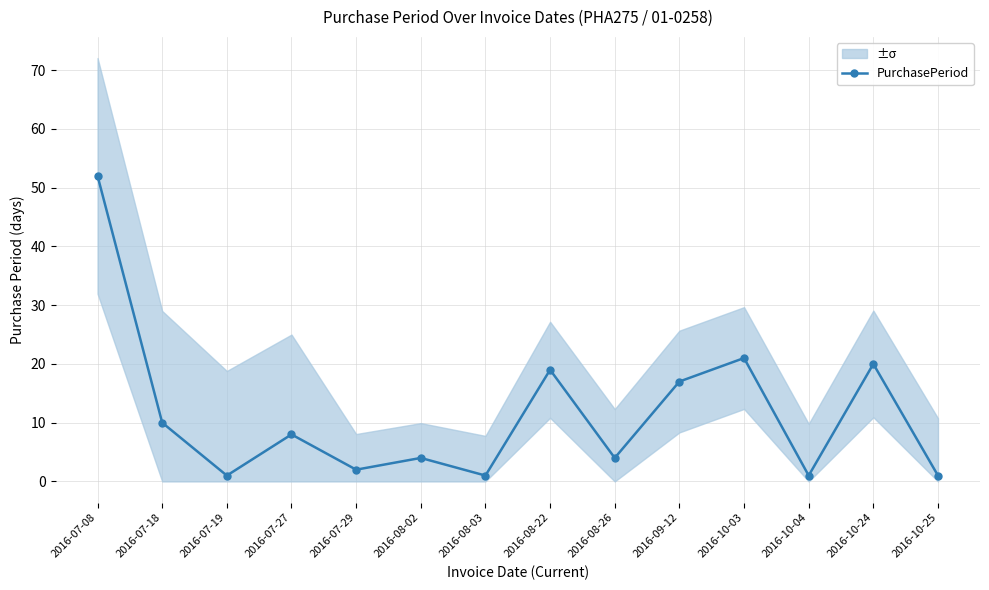

List the labels in order of value, smallest first.

2016-07-19, 2016-08-03, 2016-10-04, 2016-10-25, 2016-07-29, 2016-08-02, 2016-08-26, 2016-07-27, 2016-07-18, 2016-09-12, 2016-08-22, 2016-10-24, 2016-10-03, 2016-07-08